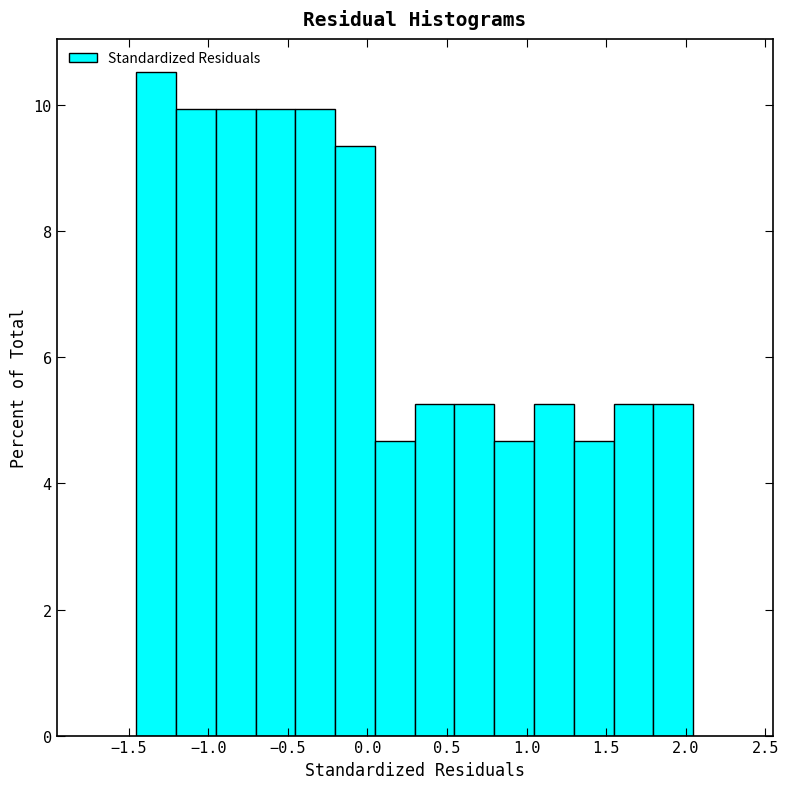

Which range on the x-axis has the tallest bar?

-1.45 to -1.20